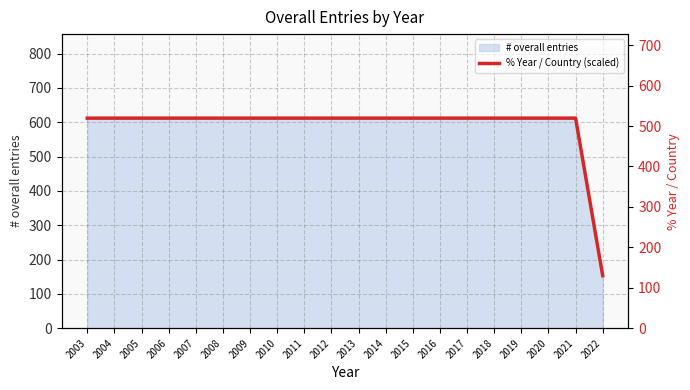

List the labels in order of value, smallest first.

2022, 2003, 2004, 2005, 2006, 2007, 2008, 2009, 2010, 2011, 2012, 2013, 2014, 2015, 2016, 2017, 2018, 2019, 2020, 2021